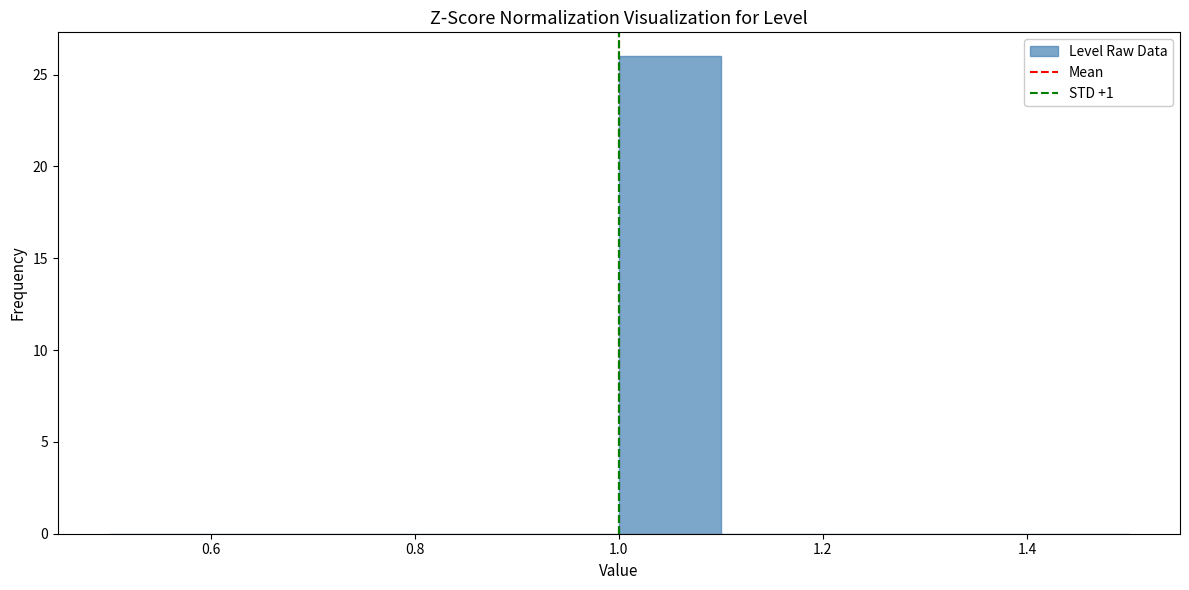

Which range on the x-axis has the tallest bar?

1.0 to 1.1